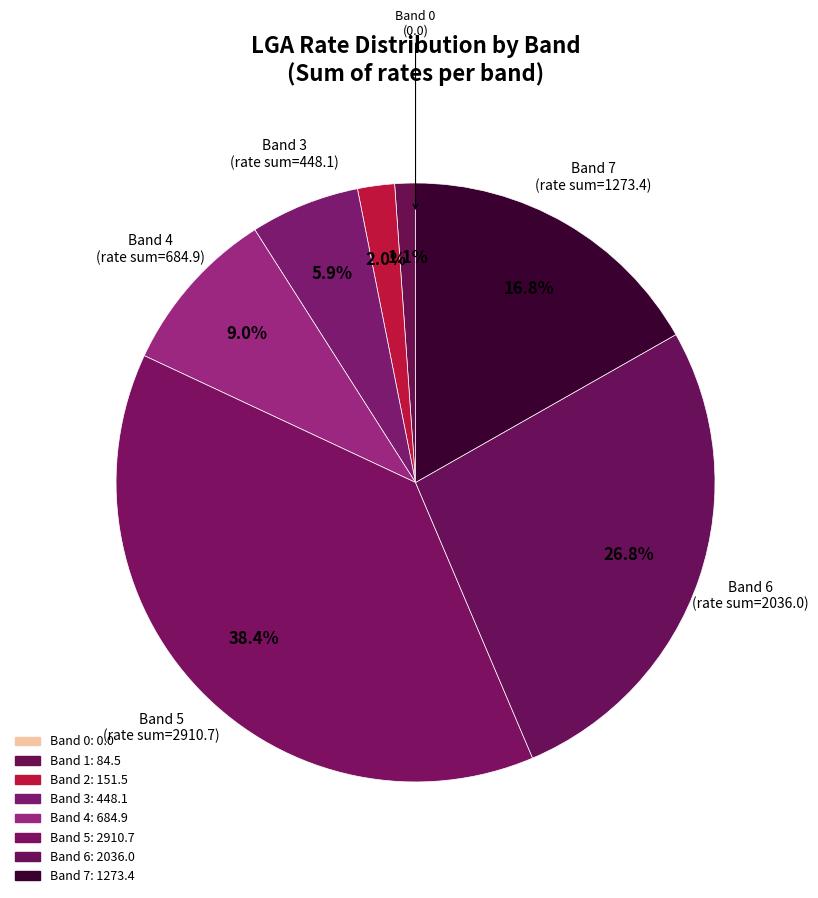

Count the number of slices in the pie.

8